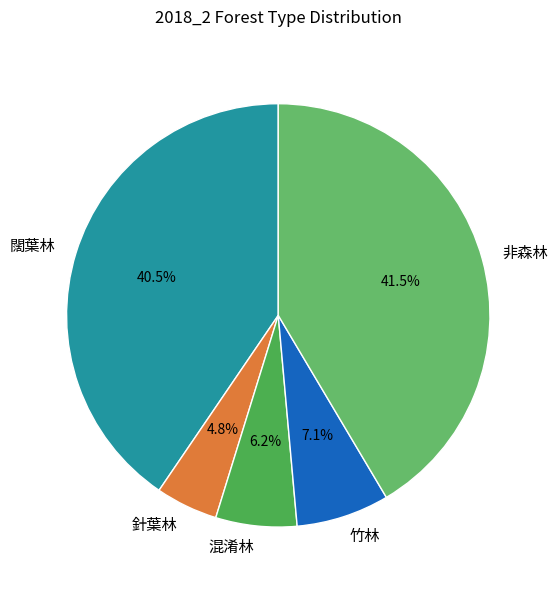

To the nearest percent, what percentage of the pie is 混淆林?

6%